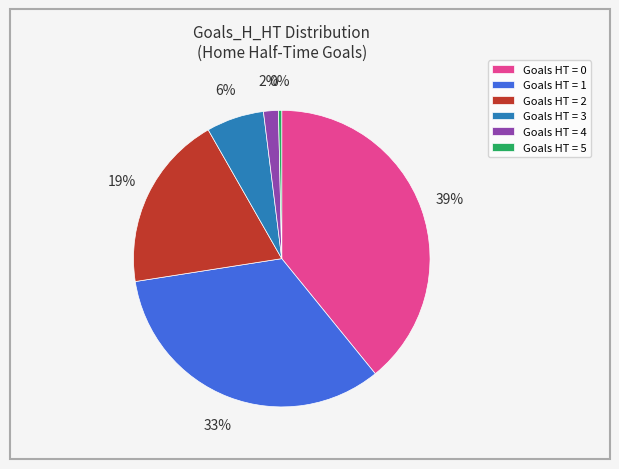

To the nearest percent, what percentage of the pie is Goals HT = 4?

2%